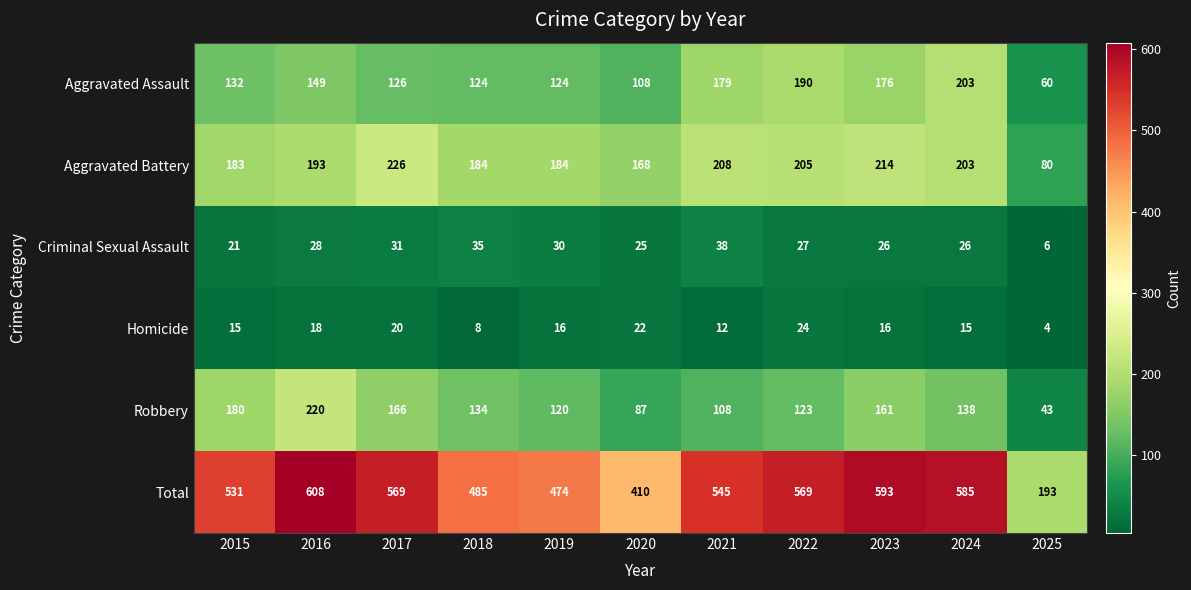

Is the value of Homicide at 2023 greater than the value of Total at 2018?

No